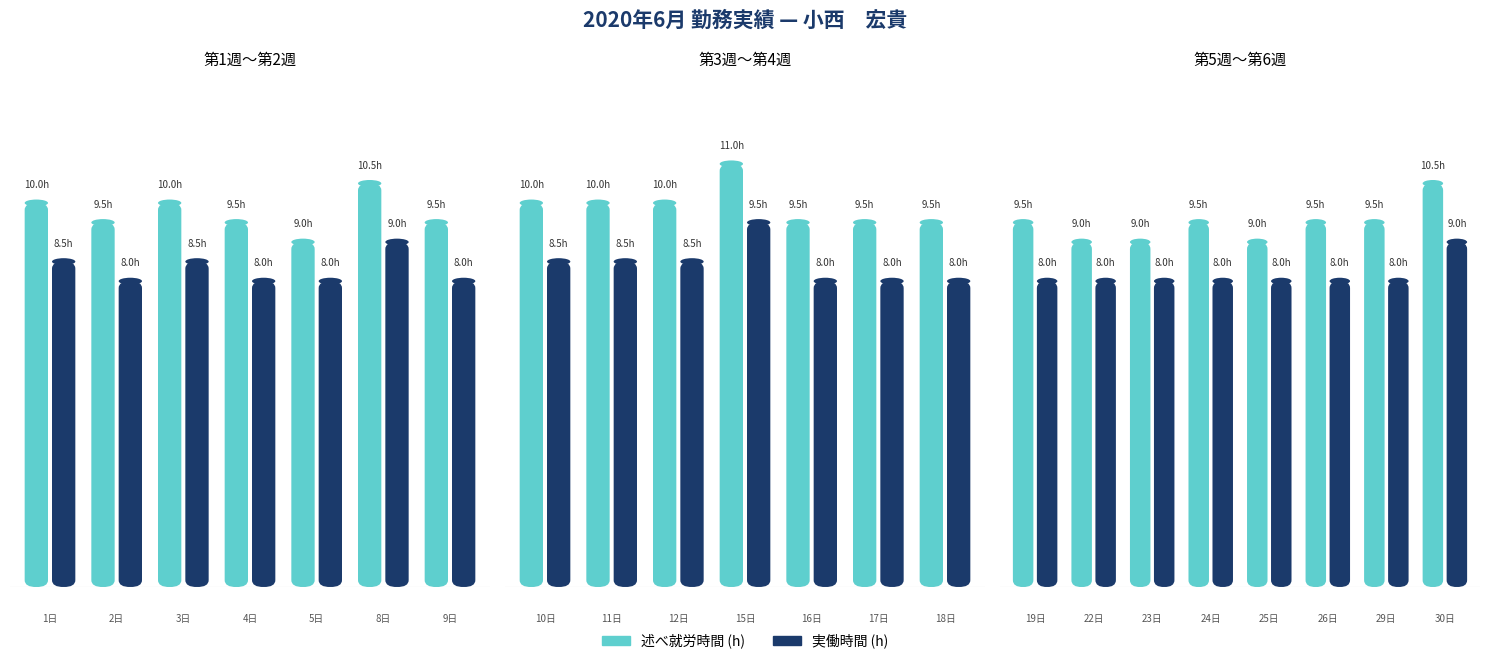

What is the value of the 実働時間 (h) bar at the 2nd from the left?

8.0